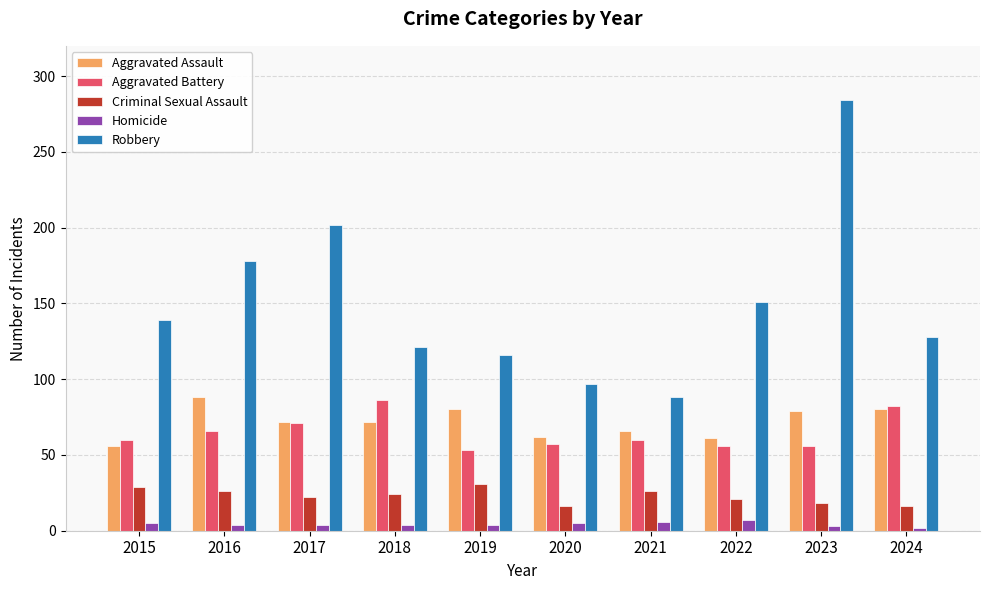

What is the average value of the Robbery series?

150